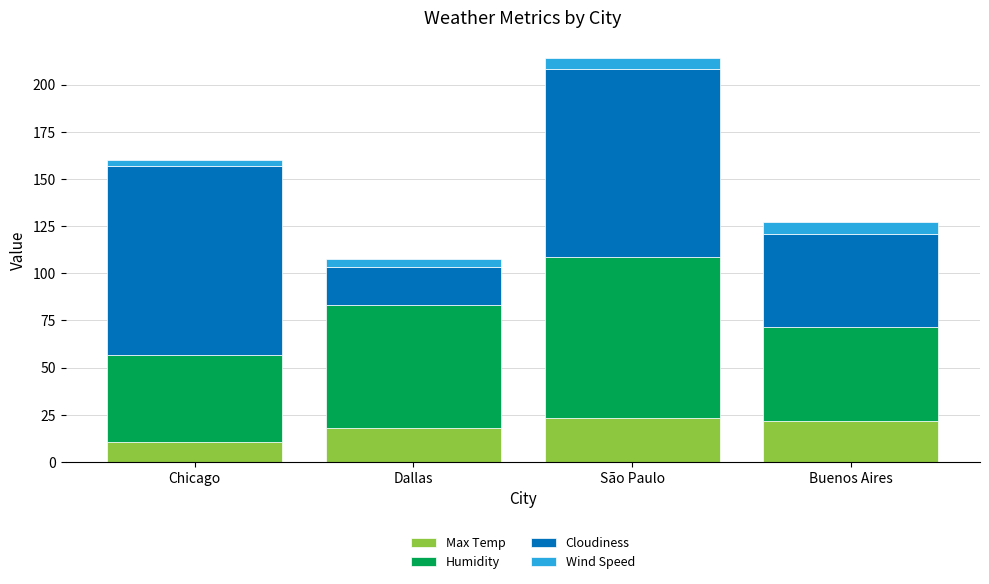

What is the difference between the maximum and minimum values in the Max Temp series?

12.8